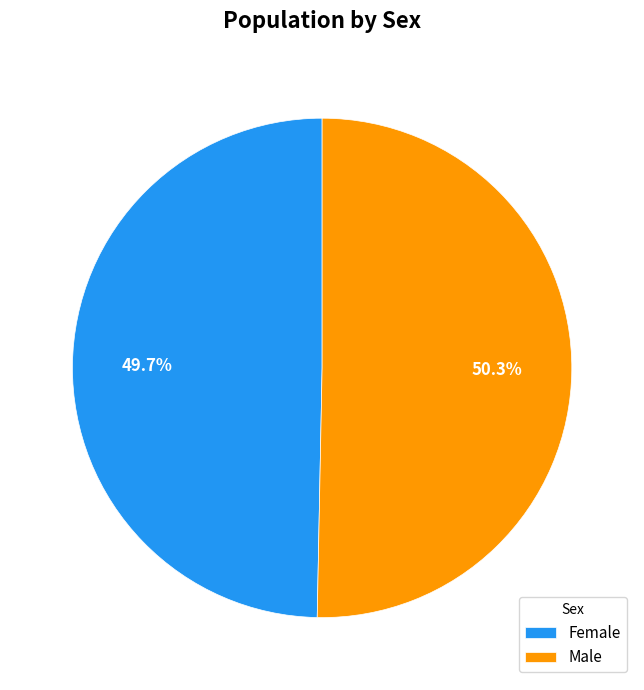

Does Male account for over 50% of the chart?

Yes